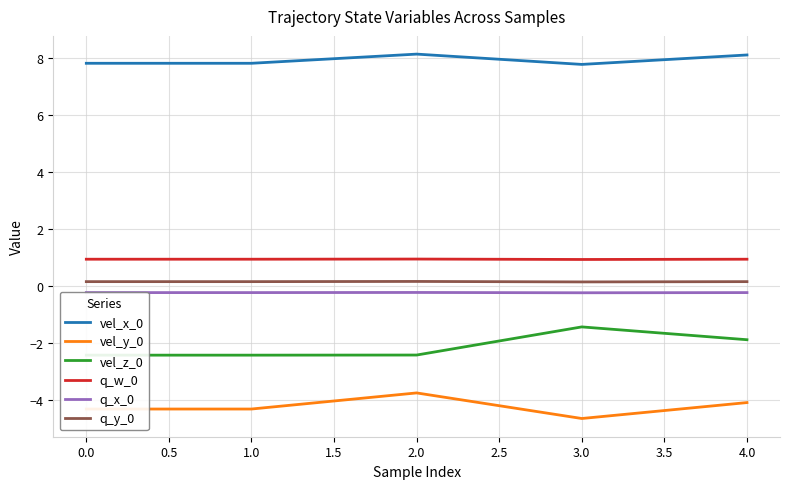

List the series in order of their peak value, highest first.

vel_x_0, q_w_0, q_y_0, q_x_0, vel_z_0, vel_y_0